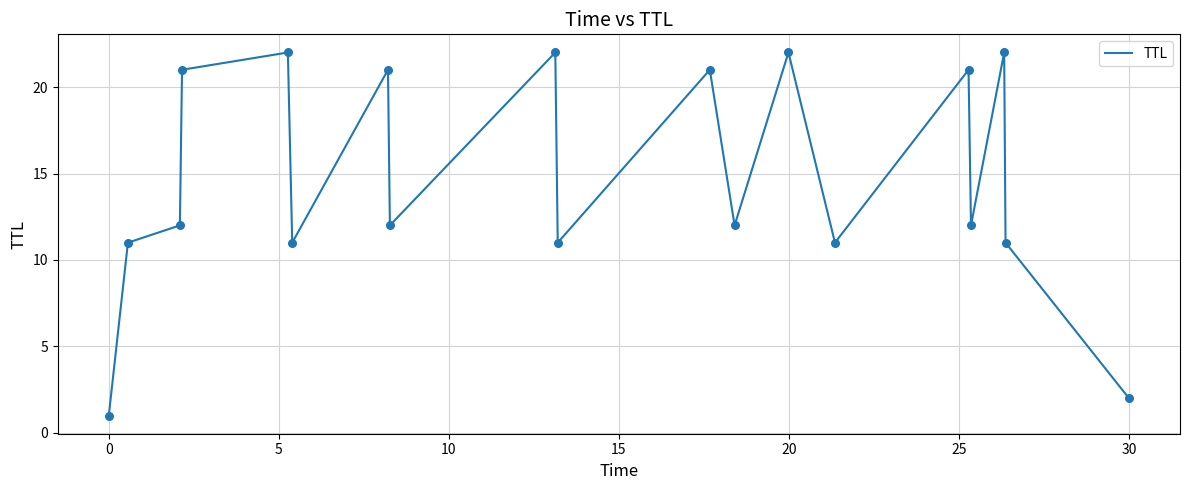

What is the difference between the maximum and minimum values?

21